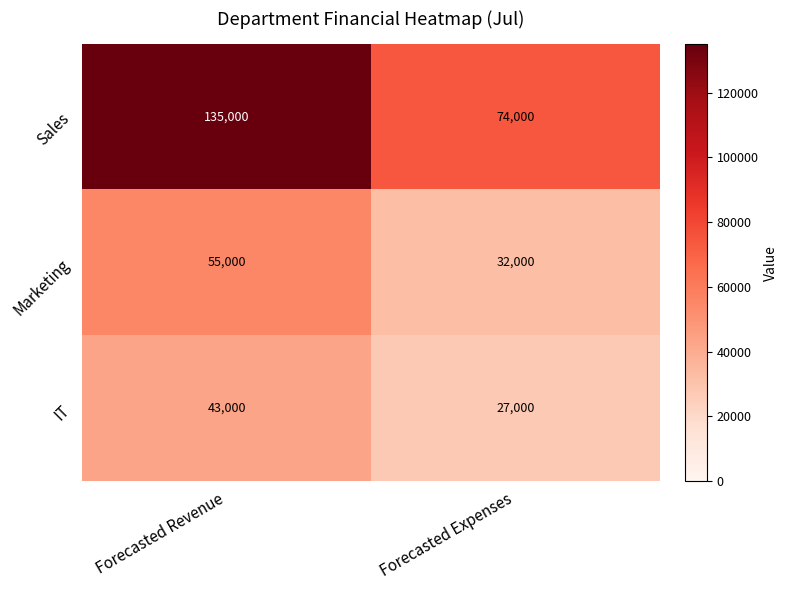

Reading right to left, what are all the values shown in this chart?

Sales: Forecasted Expenses=74000	Forecasted Revenue=135000
Marketing: Forecasted Expenses=32000	Forecasted Revenue=55000
IT: Forecasted Expenses=27000	Forecasted Revenue=43000